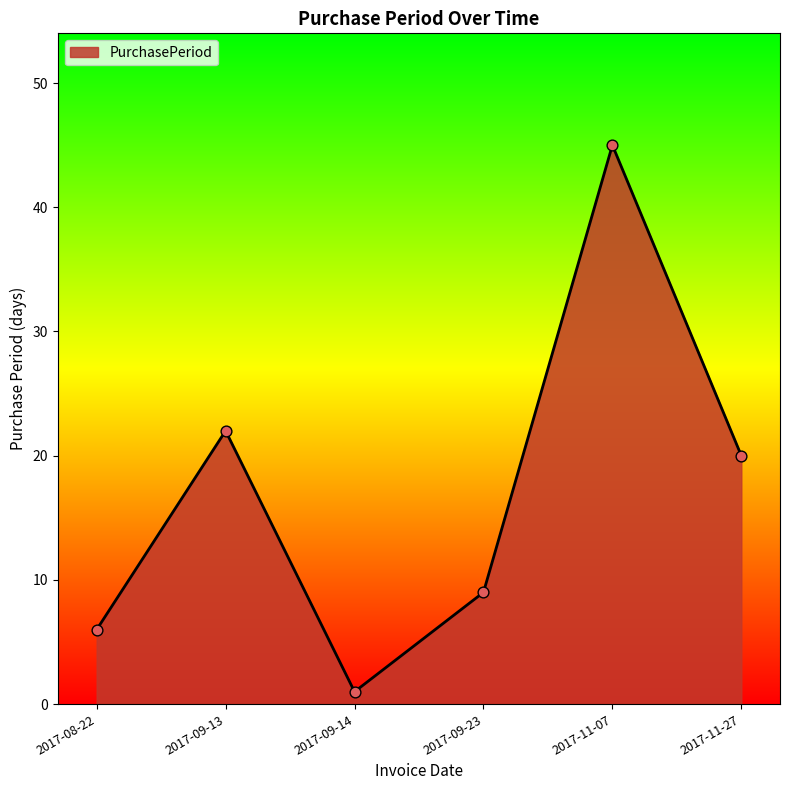

Approximately how many times larger is the value at 2017-09-23 compared to 2017-11-07?

0.2